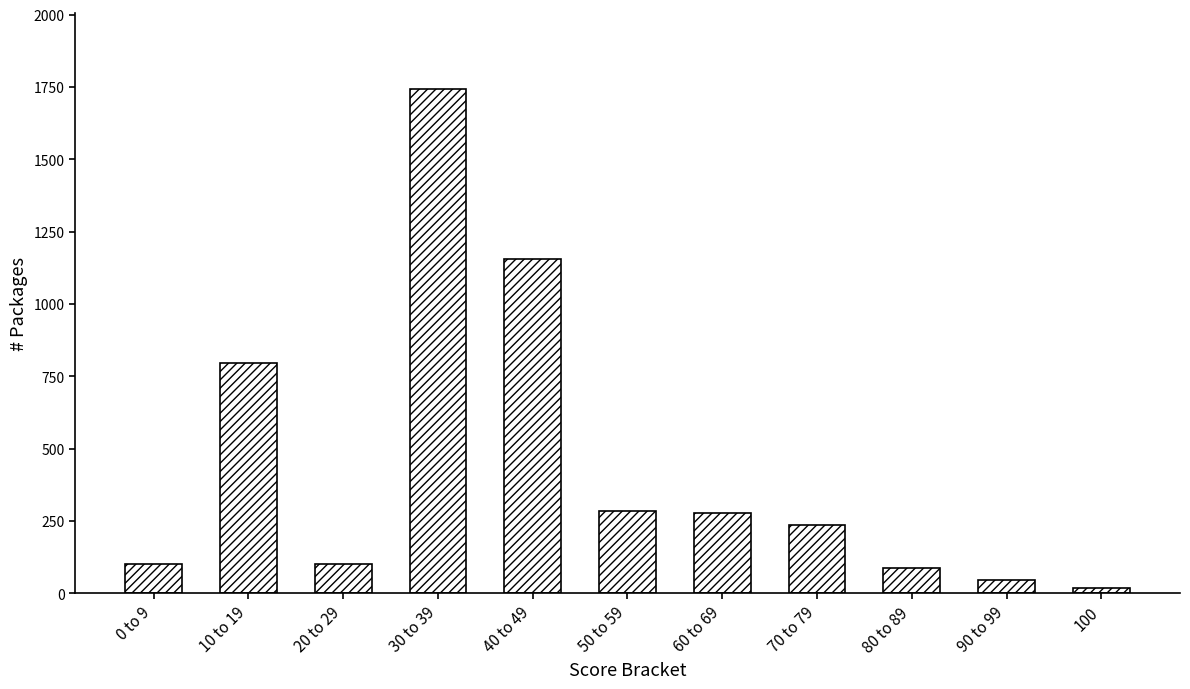

What is the difference between the maximum and second lowest values?

1697